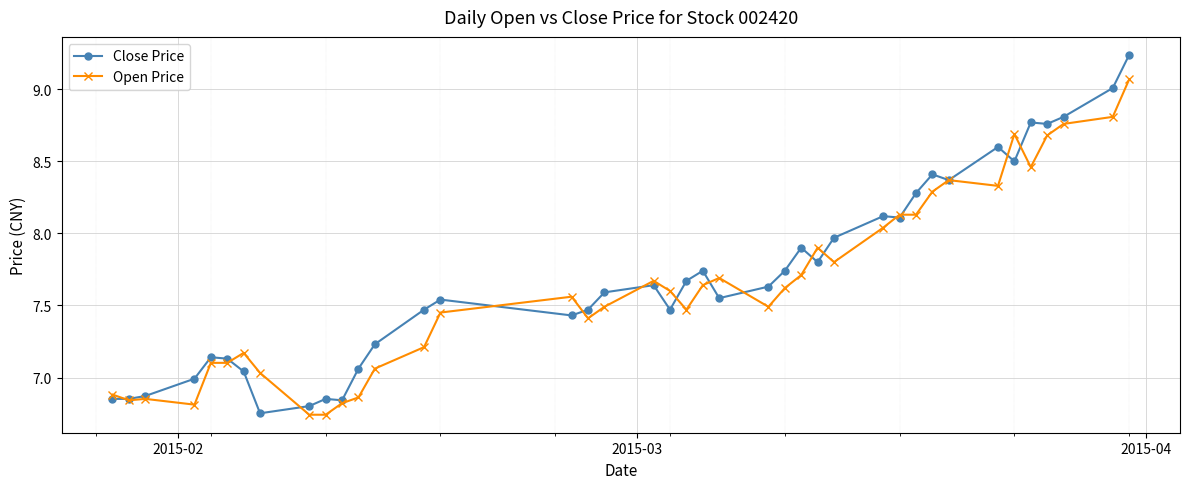

Which series has the largest range (max minus min)?

Close Price